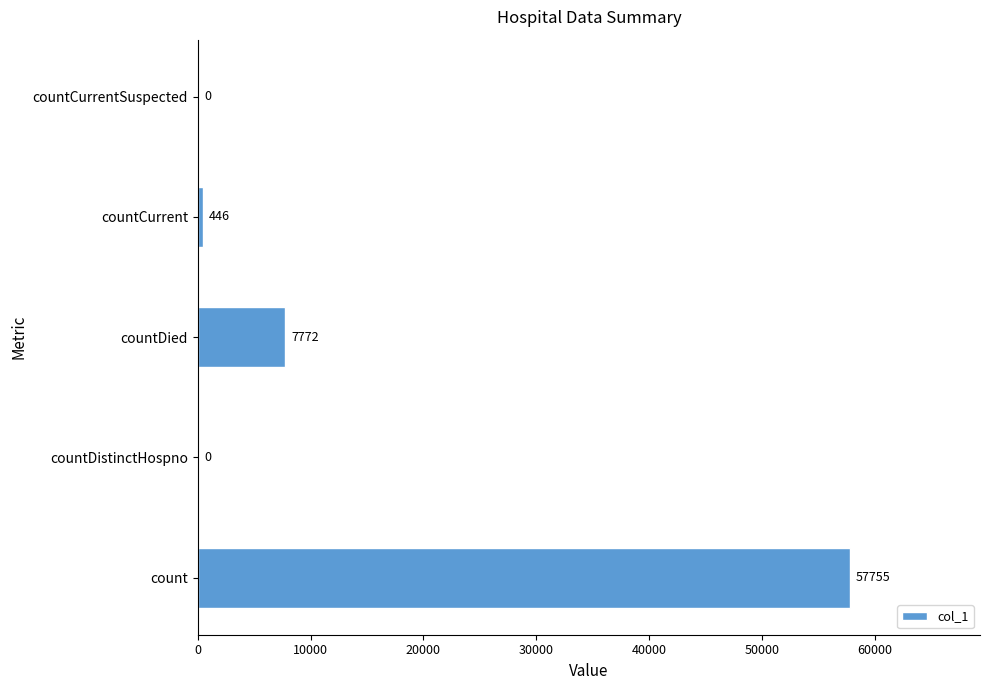

What is the ratio of the value at count to the value at countCurrent?

129.5